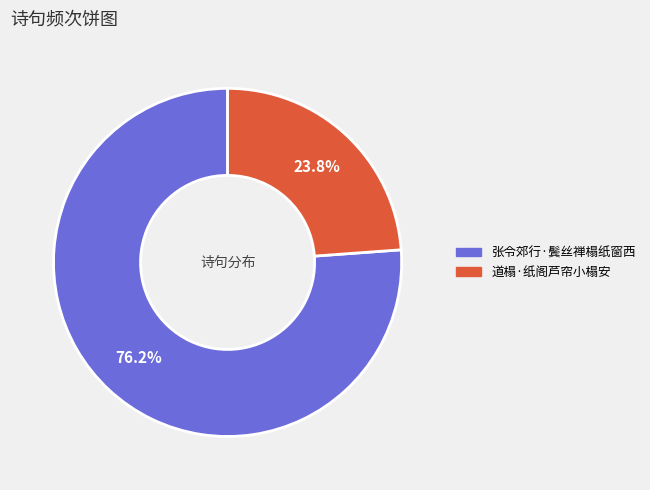

Rank the categories by value from highest to lowest.

张令郊行·鬓丝禅榻纸窗西, 道榻·纸阁芦帘小榻安